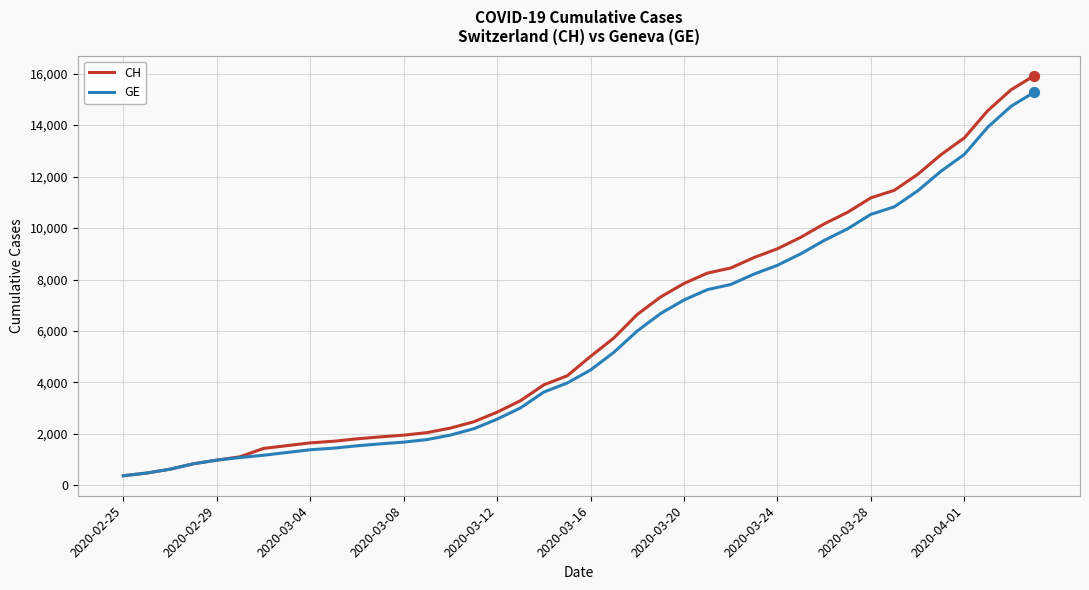

What are all the series names shown in the legend?

CH, GE